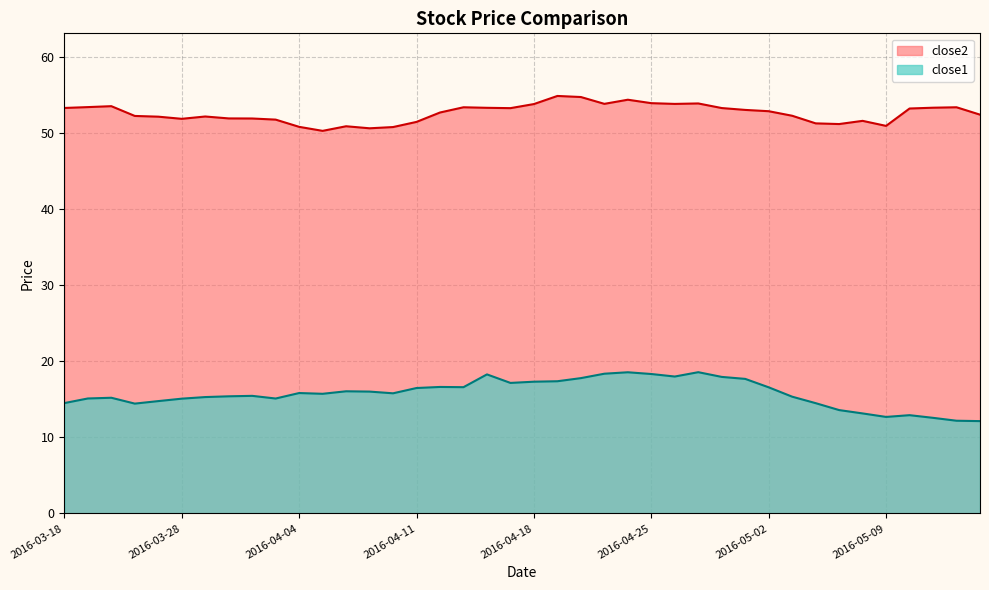

What is the difference between the maximum and minimum values in the close1 series?

6.4